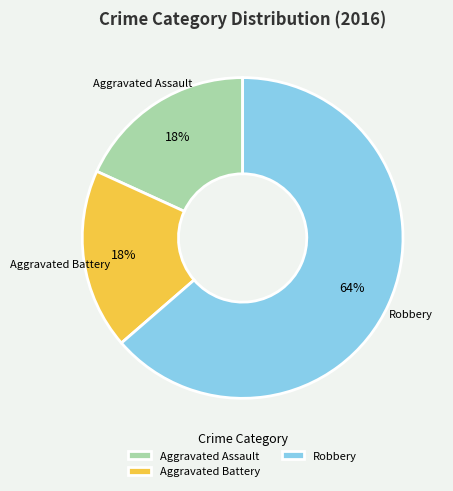

What is the largest slice in the pie chart?

Robbery